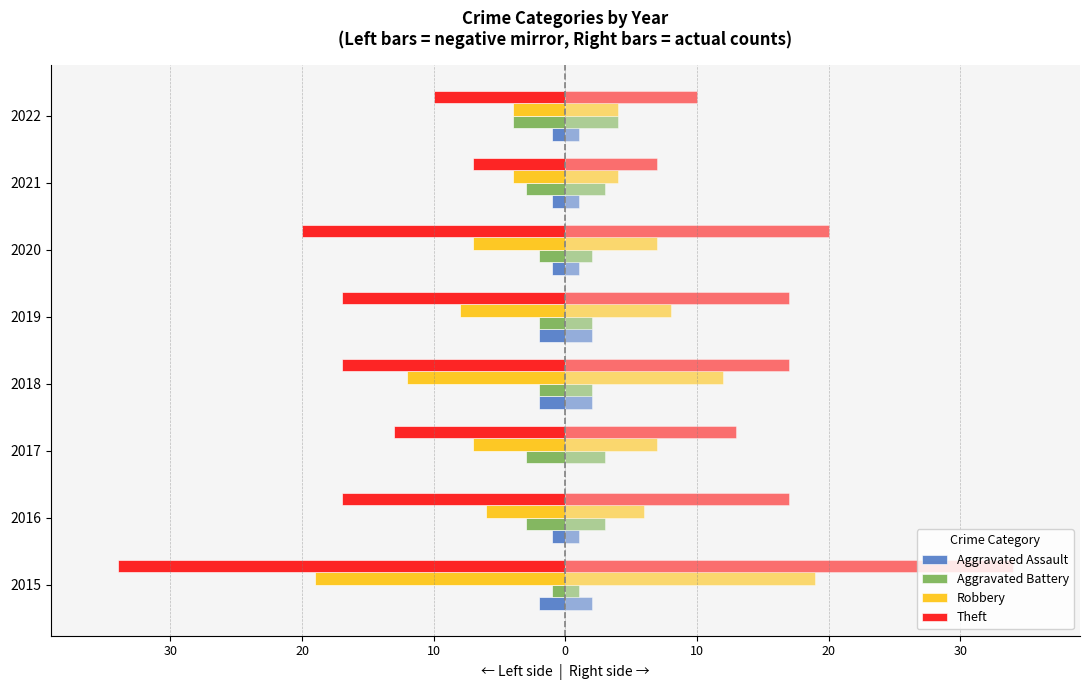

Which series changed the most between 2019 and 2021?

Theft